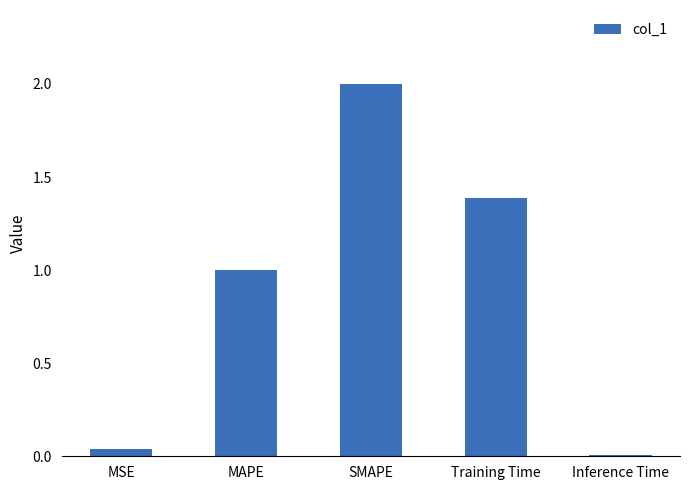

What is the difference between the values at Training Time and MAPE?

0.4